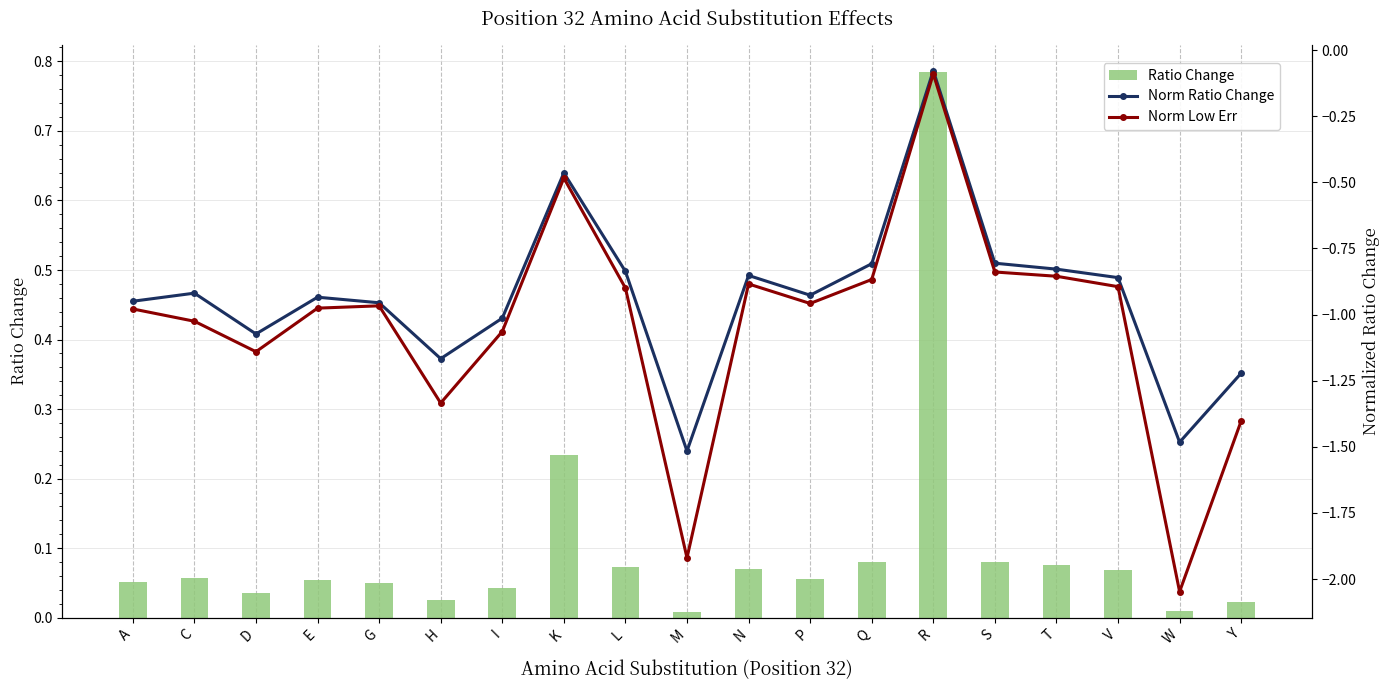

Reading right to left, extract all data points from this chart.

Ratio Change: Y=0.0	W=0.0	V=0.1	T=0.1	S=0.1	R=0.8	Q=0.1	P=0.1	N=0.1	M=0.0	L=0.1	K=0.2	I=0.0	H=0.0	G=0.1	E=0.1	D=0.0	C=0.1	A=0.1
Norm Ratio Change: Y=-1.2	W=-1.5	V=-0.9	T=-0.8	S=-0.8	R=-0.1	Q=-0.8	P=-0.9	N=-0.9	M=-1.5	L=-0.8	K=-0.5	I=-1.0	H=-1.2	G=-1.0	E=-0.9	D=-1.1	C=-0.9	A=-0.9
Norm Low Err: Y=-1.4	W=-2.0	V=-0.9	T=-0.9	S=-0.8	R=-0.1	Q=-0.9	P=-1.0	N=-0.9	M=-1.9	L=-0.9	K=-0.5	I=-1.1	H=-1.3	G=-1.0	E=-1.0	D=-1.1	C=-1.0	A=-1.0